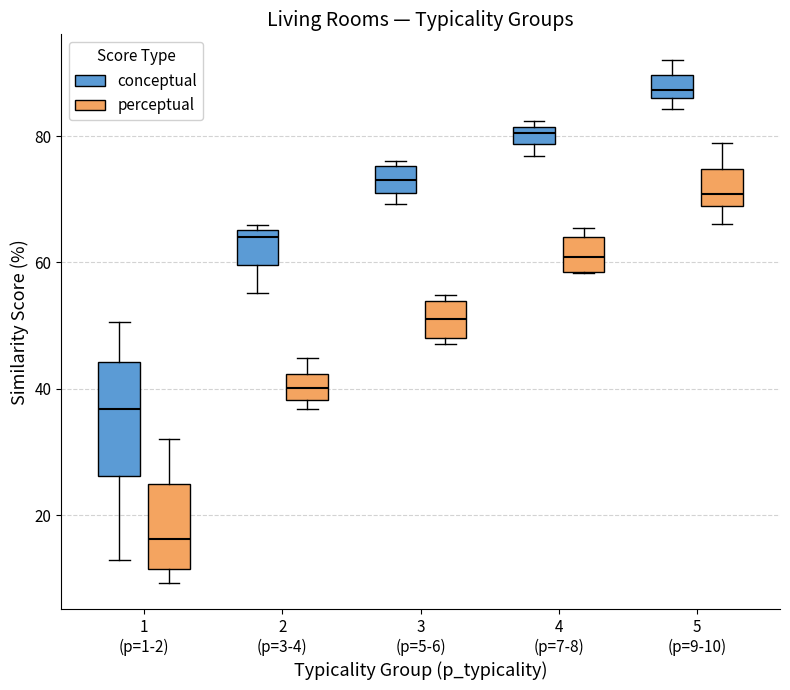

Which box has the highest median line?

5 (p=9-10) (conceptual)